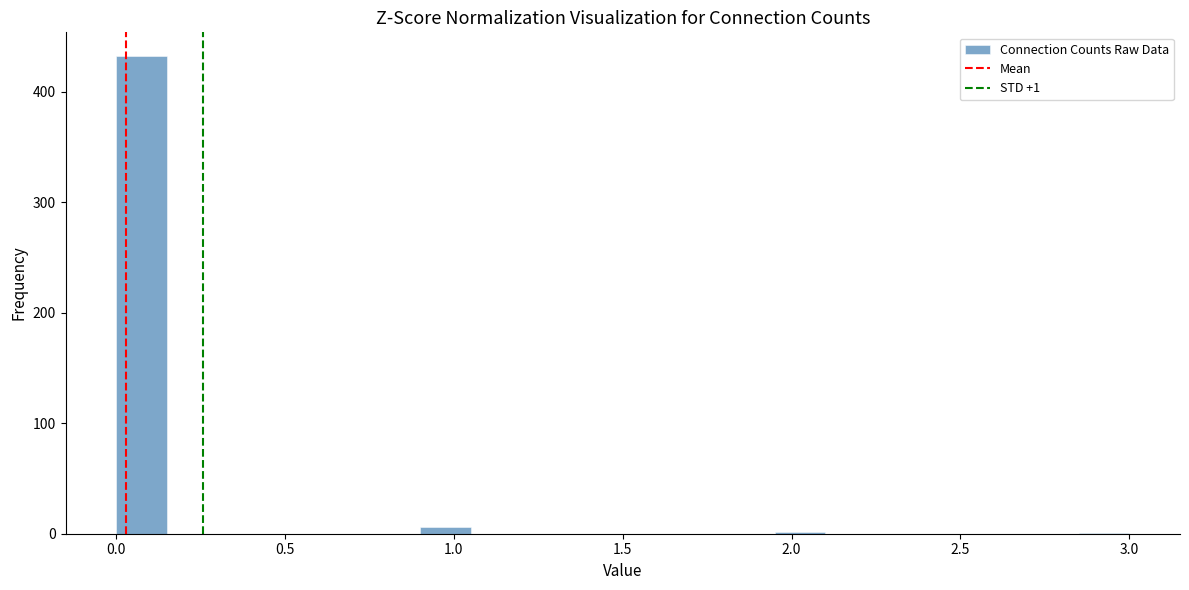

Read against the x-axis, roughly where is the centre of the tallest bar?

0.10